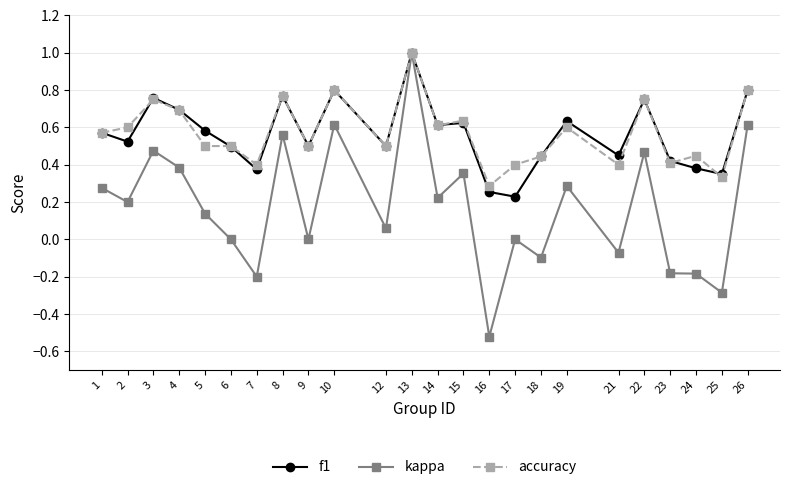

What are all the series names shown in the legend?

f1, kappa, accuracy